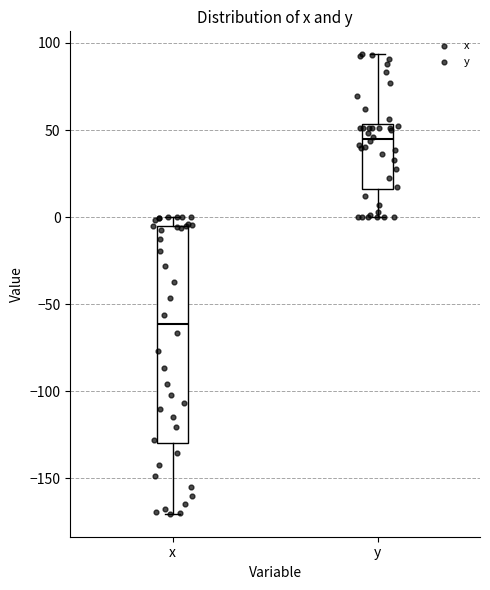

Where is the lower edge of the box for y on the y-axis? The values are not printed on the chart, so give them approximately, as read against the axis.

15